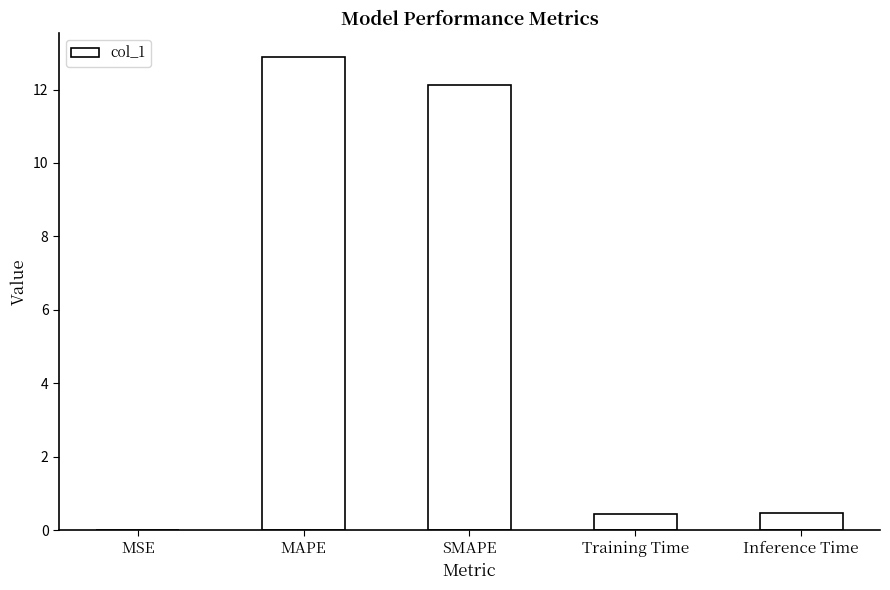

What is the sum of all values?

25.9